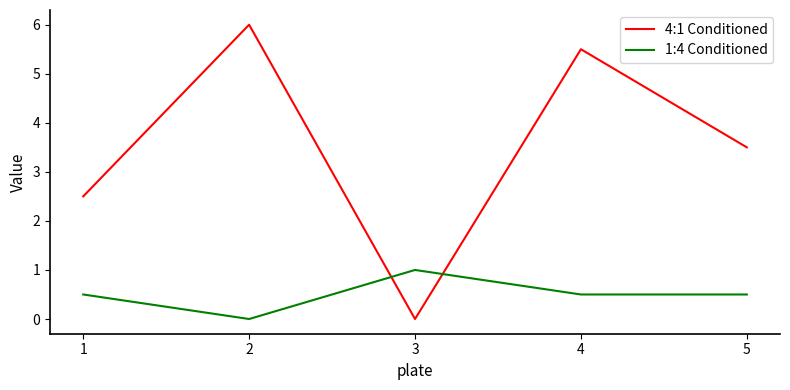

Reading left to right, what are all the values shown in this chart?

4:1 Conditioned: 1=2.5	2=6.0	3=0.0	4=5.5	5=3.5
1:4 Conditioned: 1=0.5	2=0.0	3=1.0	4=0.5	5=0.5